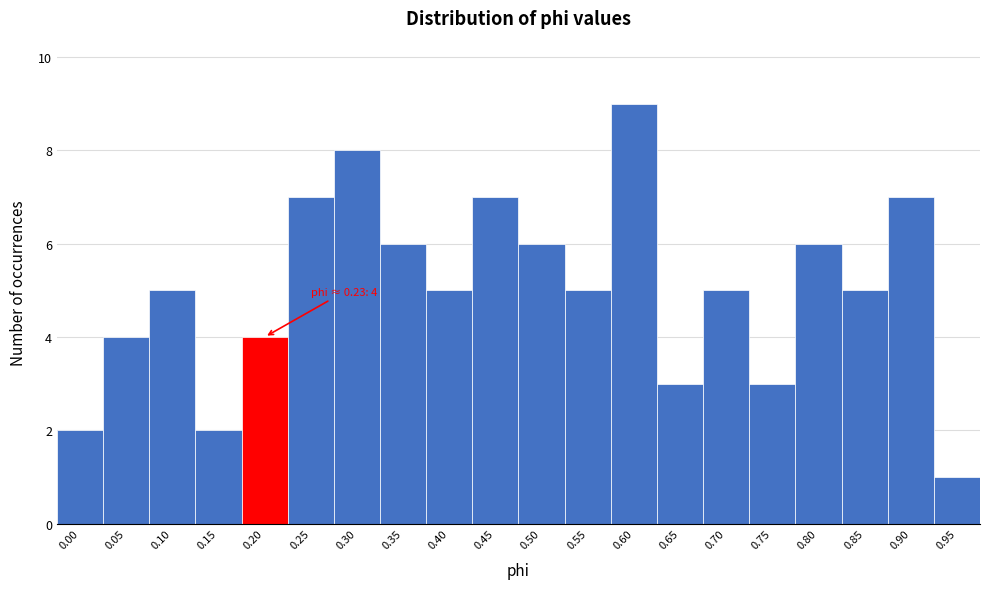

Reading right to left, list all the values displayed in this chart.

0.95=1	0.90=7	0.85=5	0.80=6	0.75=3	0.70=5	0.65=3	0.60=9	0.55=5	0.50=6	0.45=7	0.40=5	0.35=6	0.30=8	0.25=7	0.20=4	0.15=2	0.10=5	0.05=4	0.00=2